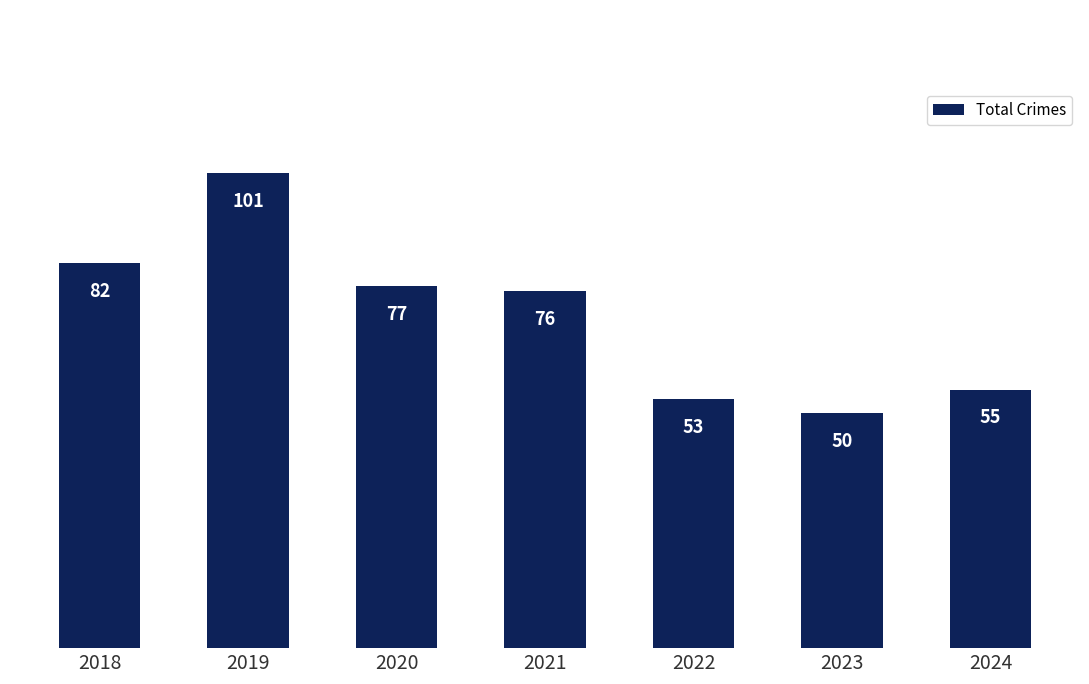

Is it true that the value at 2023 is 78?

False